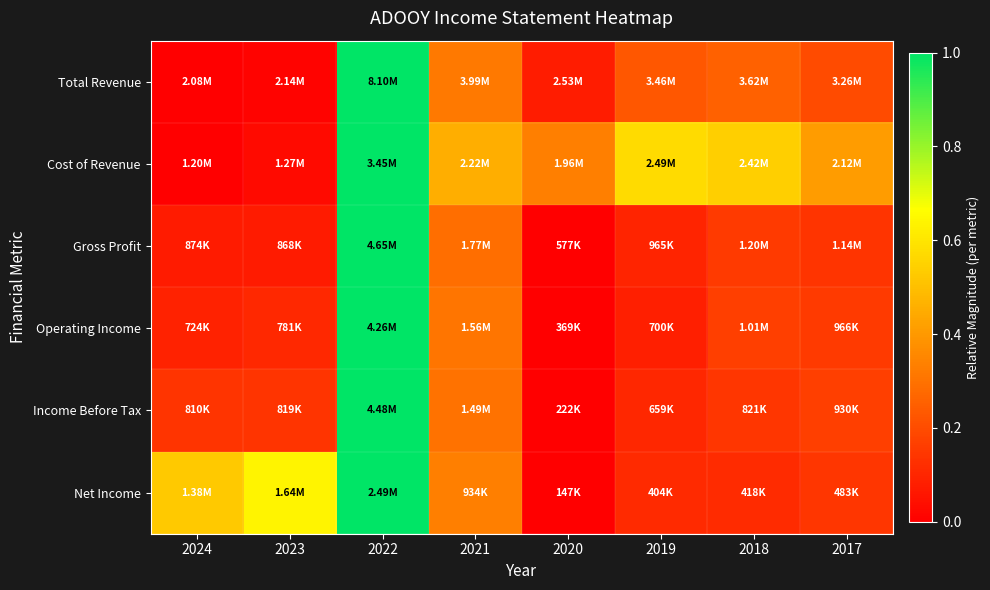

Which has a higher value, 2024 or 2022?

2022